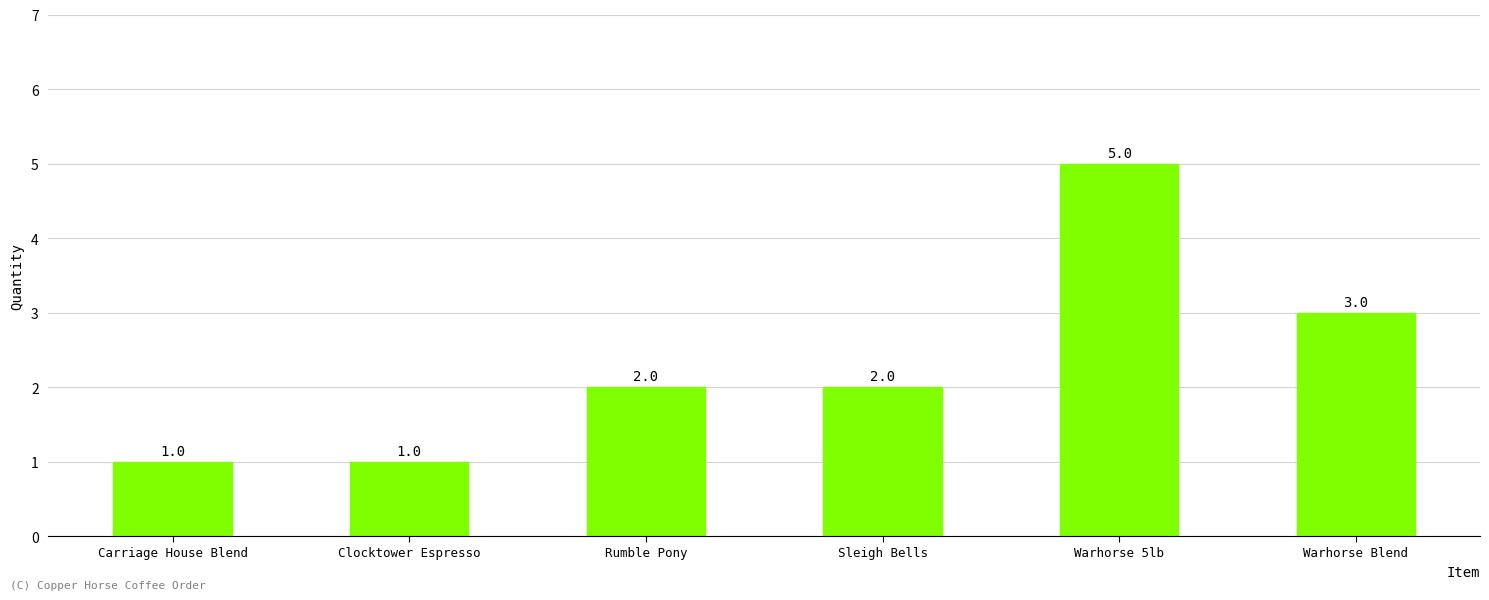

At which label is the value closest to 3?

Warhorse Blend